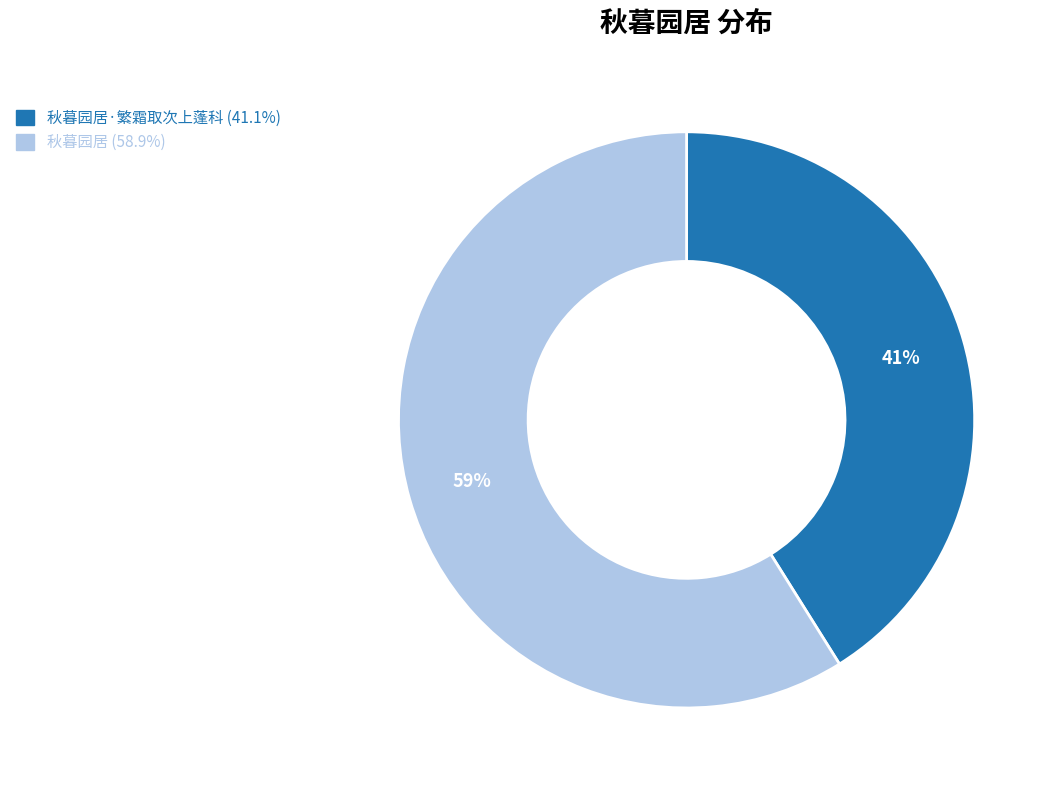

To the nearest percent, what is the difference between the largest and smallest slice percentages?

18%